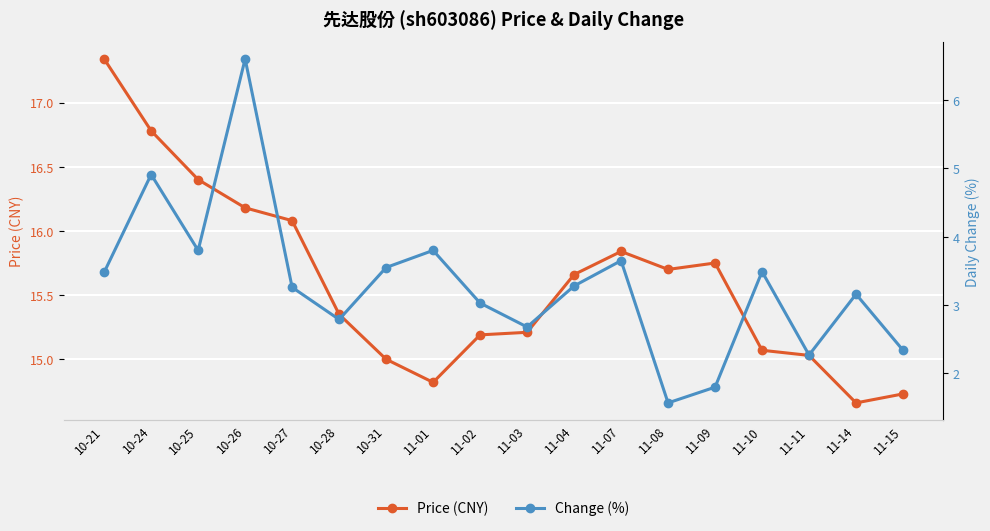

Reading left to right, transcribe all the data shown in this chart.

price: 10-21=17.3	10-24=16.8	10-25=16.4	10-26=16.2	10-27=16.1	10-28=15.3	10-31=15.0	11-01=14.8	11-02=15.2	11-03=15.2	11-04=15.7	11-07=15.8	11-08=15.7	11-09=15.8	11-10=15.1	11-11=15.0	11-14=14.7	11-15=14.7
t_change: 10-21=3.5	10-24=4.9	10-25=3.8	10-26=6.6	10-27=3.3	10-28=2.8	10-31=3.5	11-01=3.8	11-02=3.0	11-03=2.7	11-04=3.3	11-07=3.6	11-08=1.6	11-09=1.8	11-10=3.5	11-11=2.3	11-14=3.2	11-15=2.3